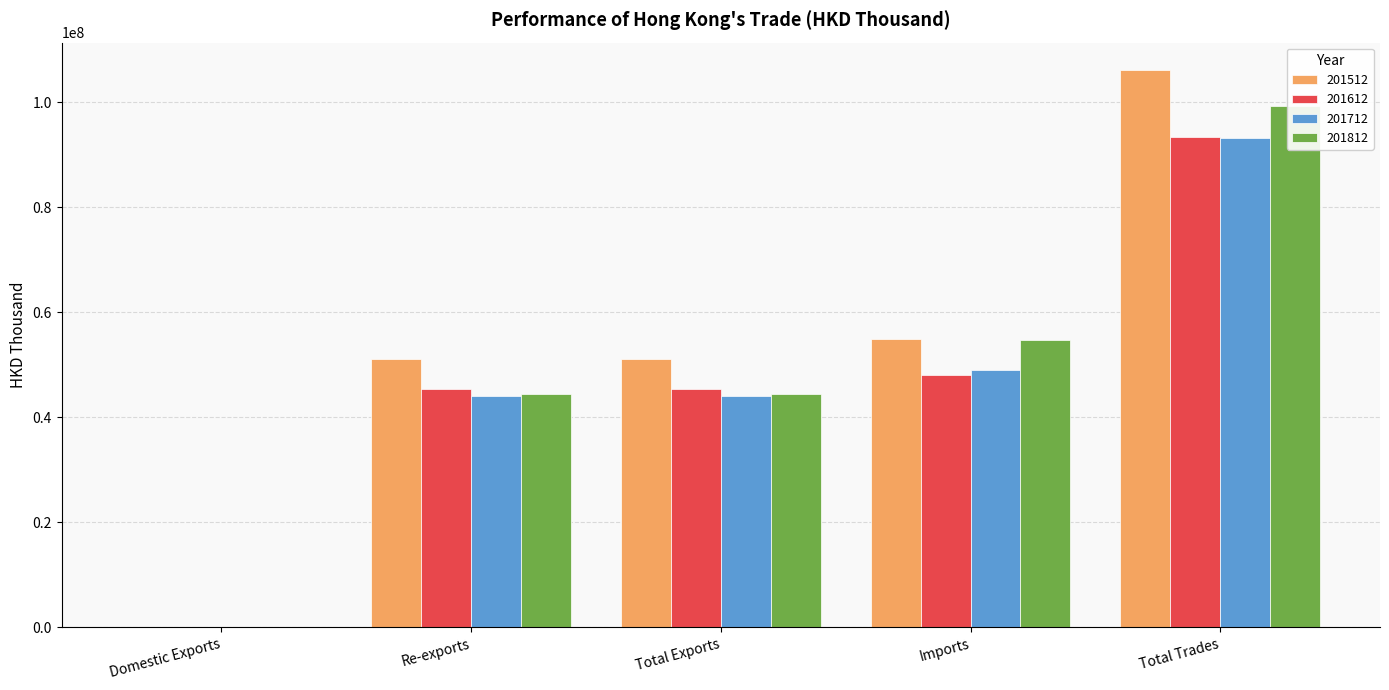

Which series has the widest spread of values?

201512